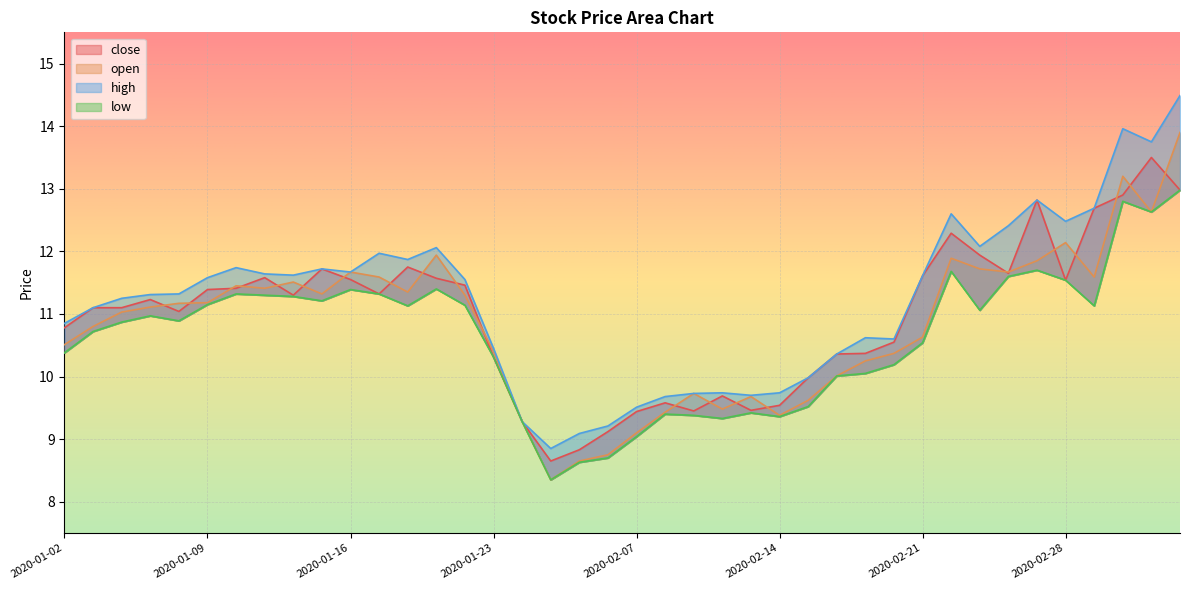

How many lines are shown in the chart?

4